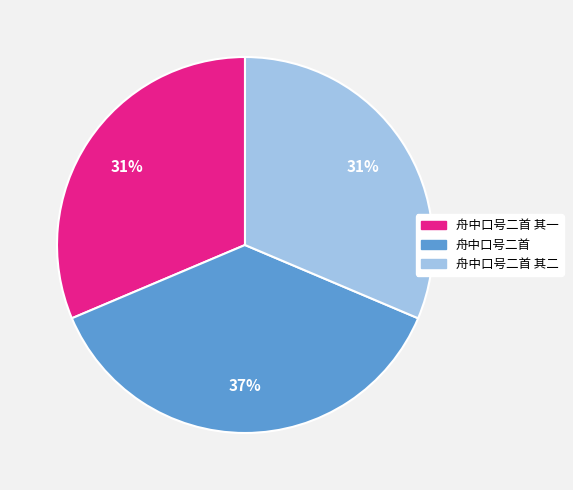

To the nearest percent, what is the difference between the largest and smallest slice percentages?

6%